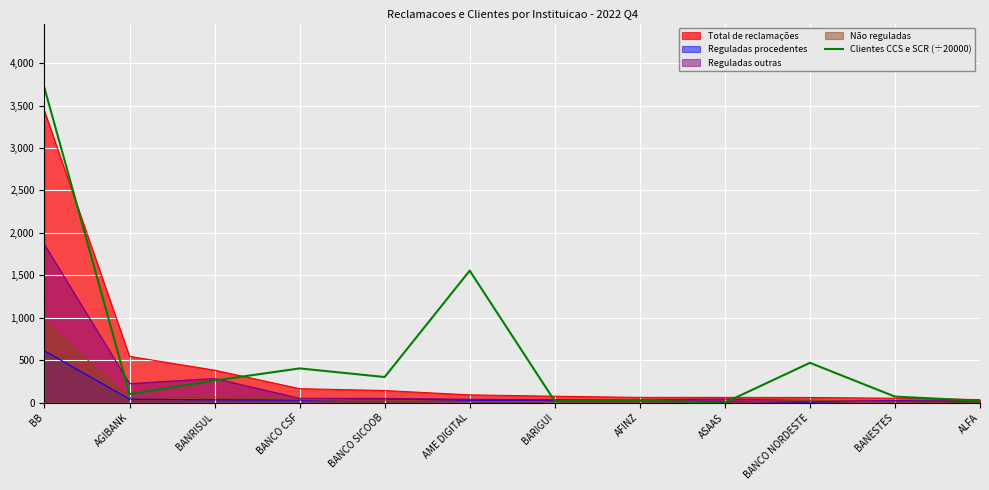

At which category does the chart reach its peak across all series?

BB